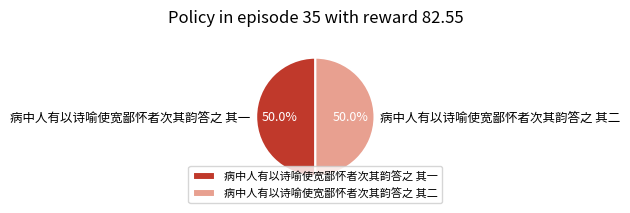

What is the ratio of the value at 病中人有以诗喻使宽鄙怀者次其韵答之 其二 to the value at 病中人有以诗喻使宽鄙怀者次其韵答之 其一?

1.0